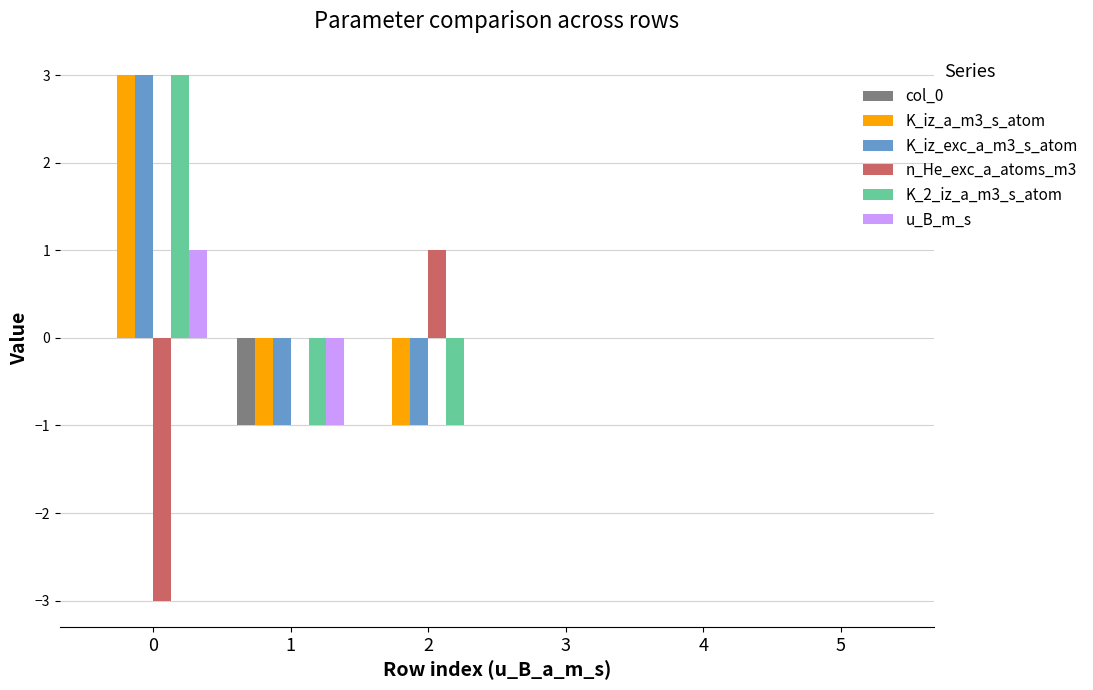

What is the sum of the n_He_exc_a_atoms_m3 values at 3 and 0?

-3